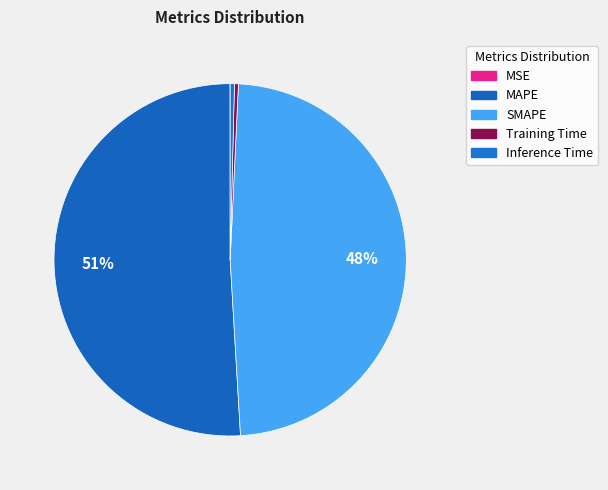

True or false: Inference Time accounts for 1% of the total.

False